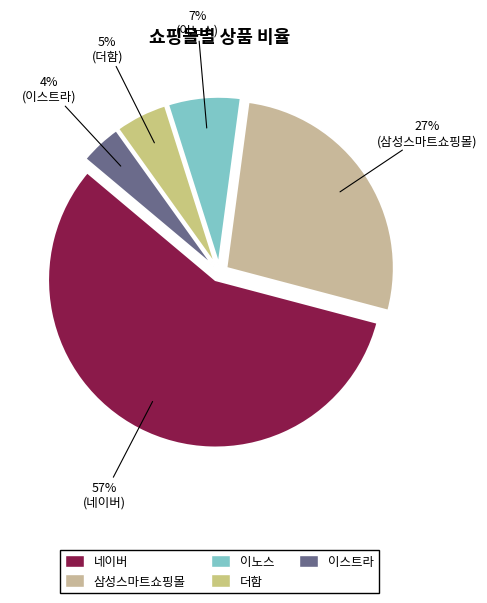

To the nearest percent, what percentage of the pie is 네이버?

57%